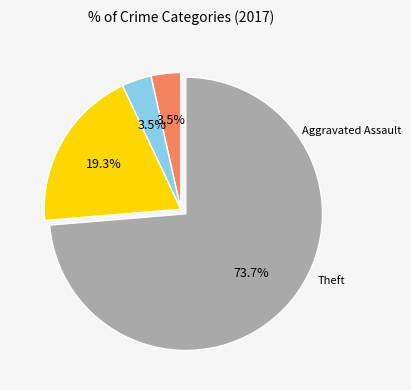

How many segments does this pie chart have?

4